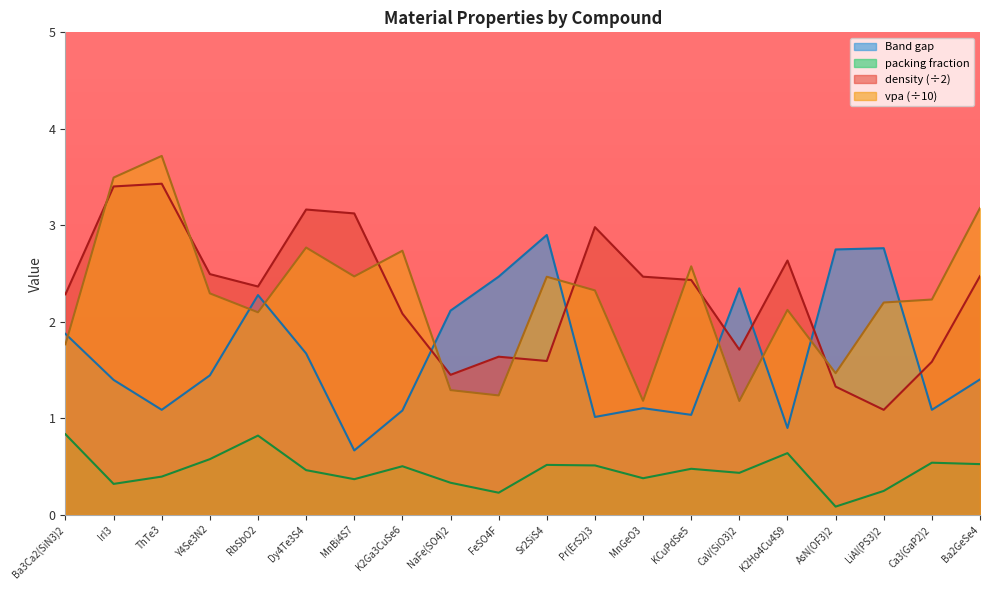

At which category does Band gap reach its first local peak?

RbSbO2